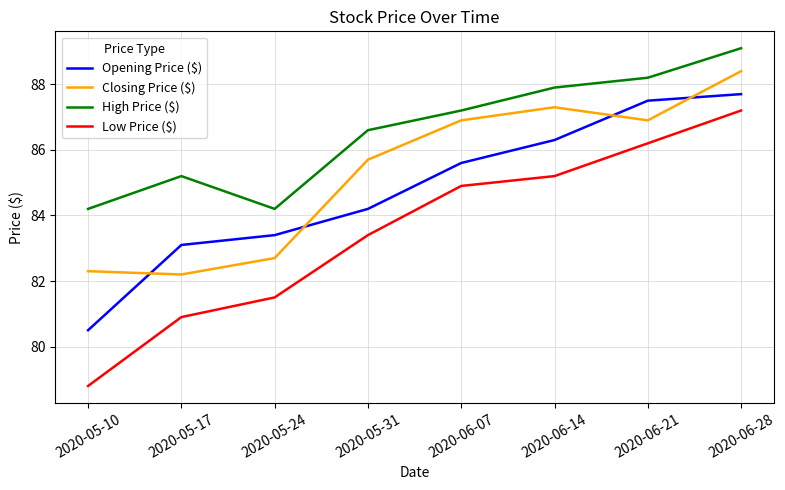

What is the difference between the highest and lowest values at 2020-05-10?

5.4